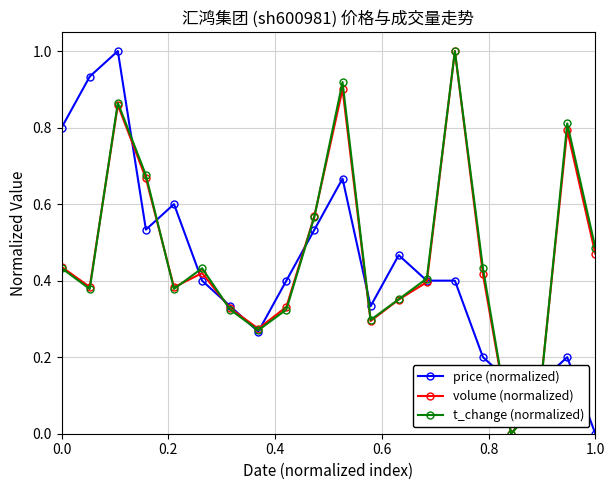

What is the value of the price (normalized) point at the 3rd from the left?

1.0